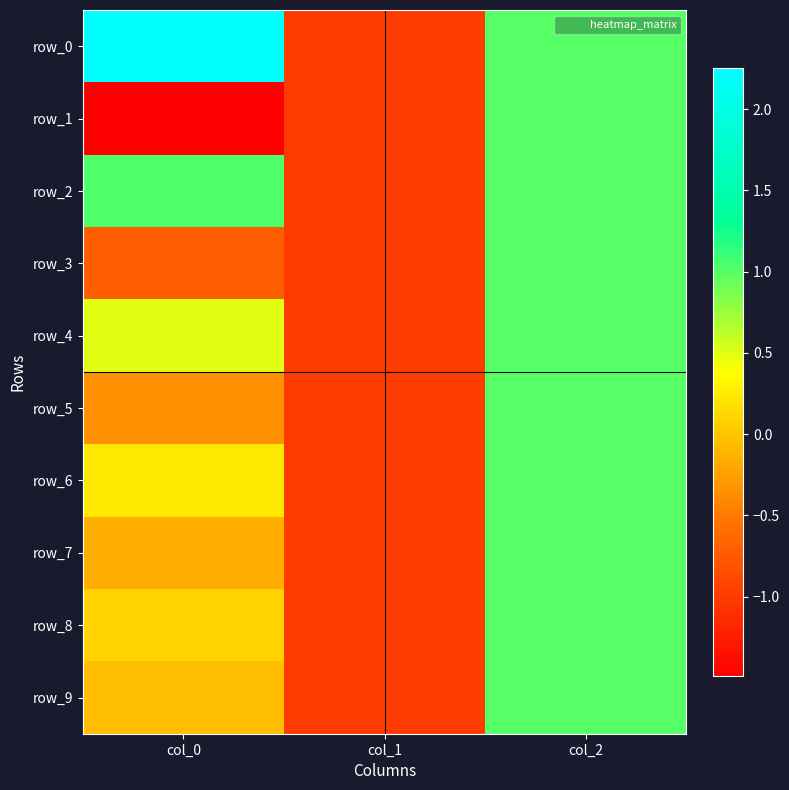

Between col_2 and col_0, which is larger?

col_0